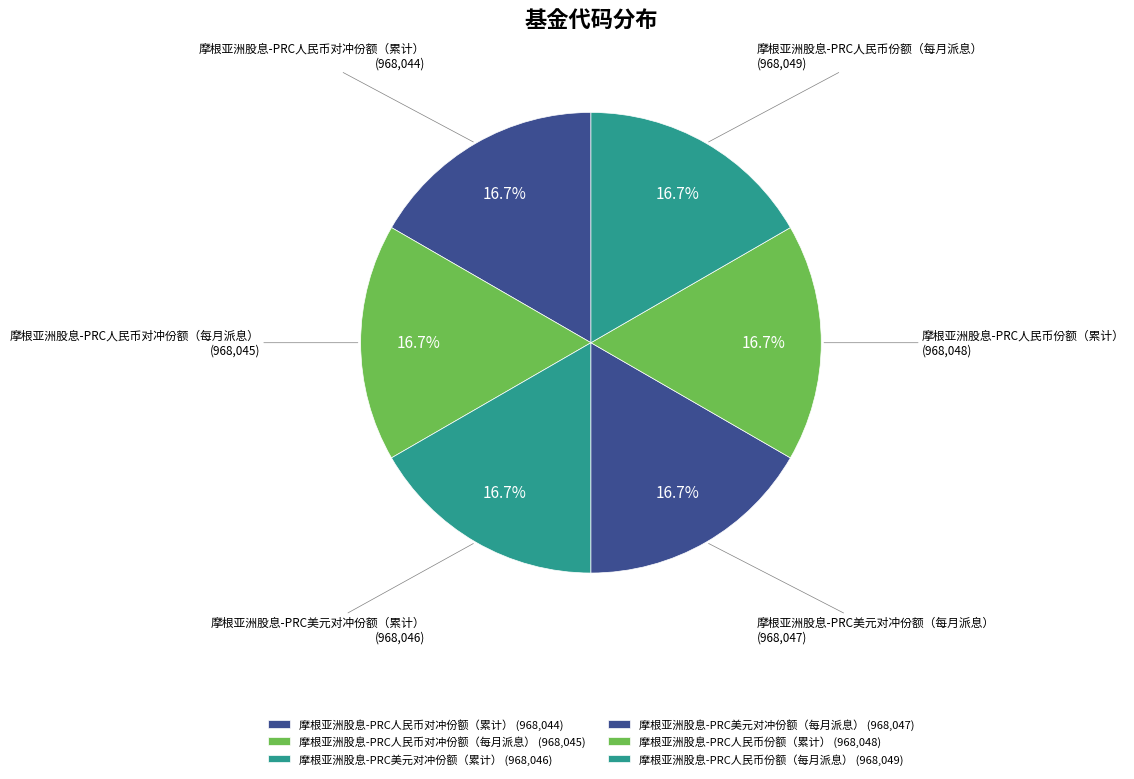

How many slices are in this pie chart?

6